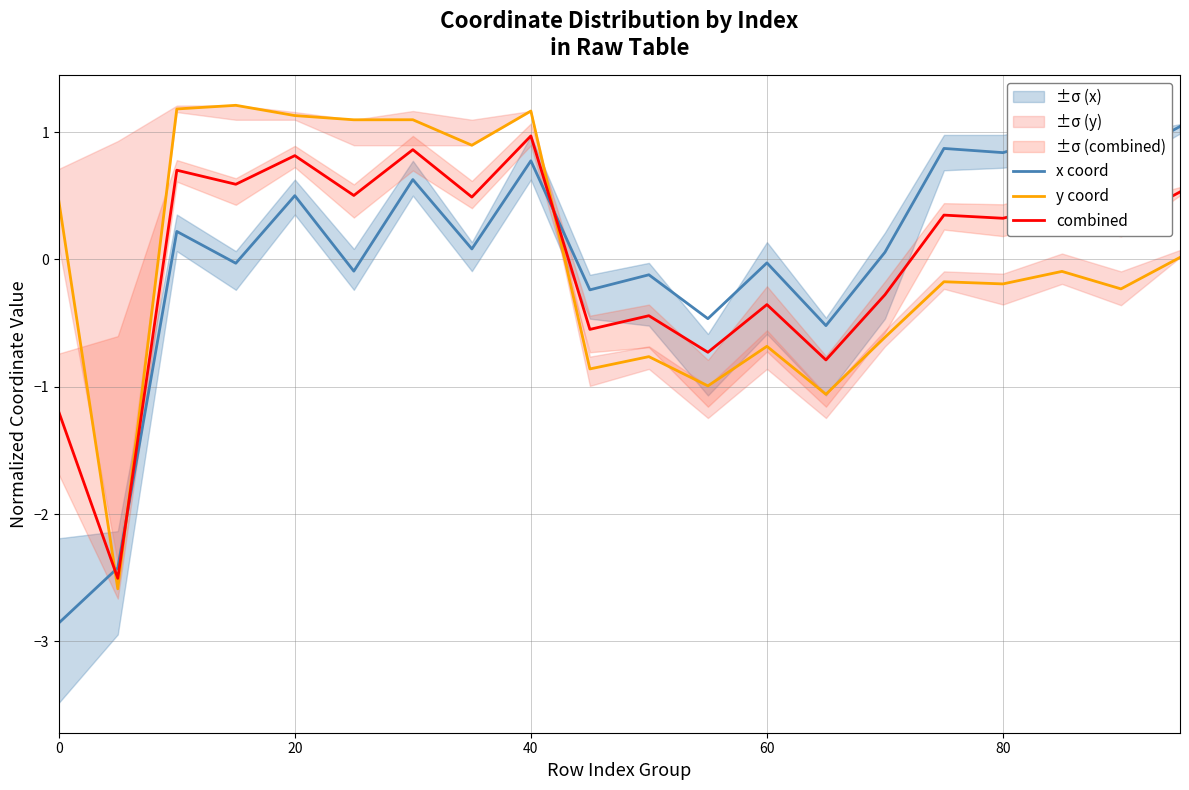

At which label does combined reach its peak?

40